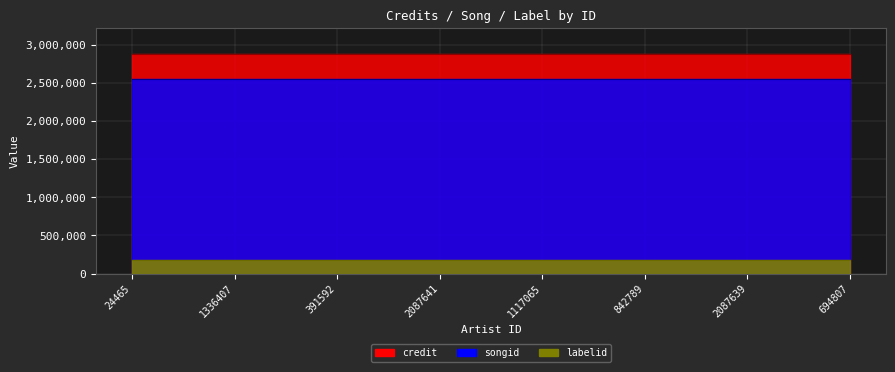

What are all the series names shown in the legend?

credit, songid, labelid